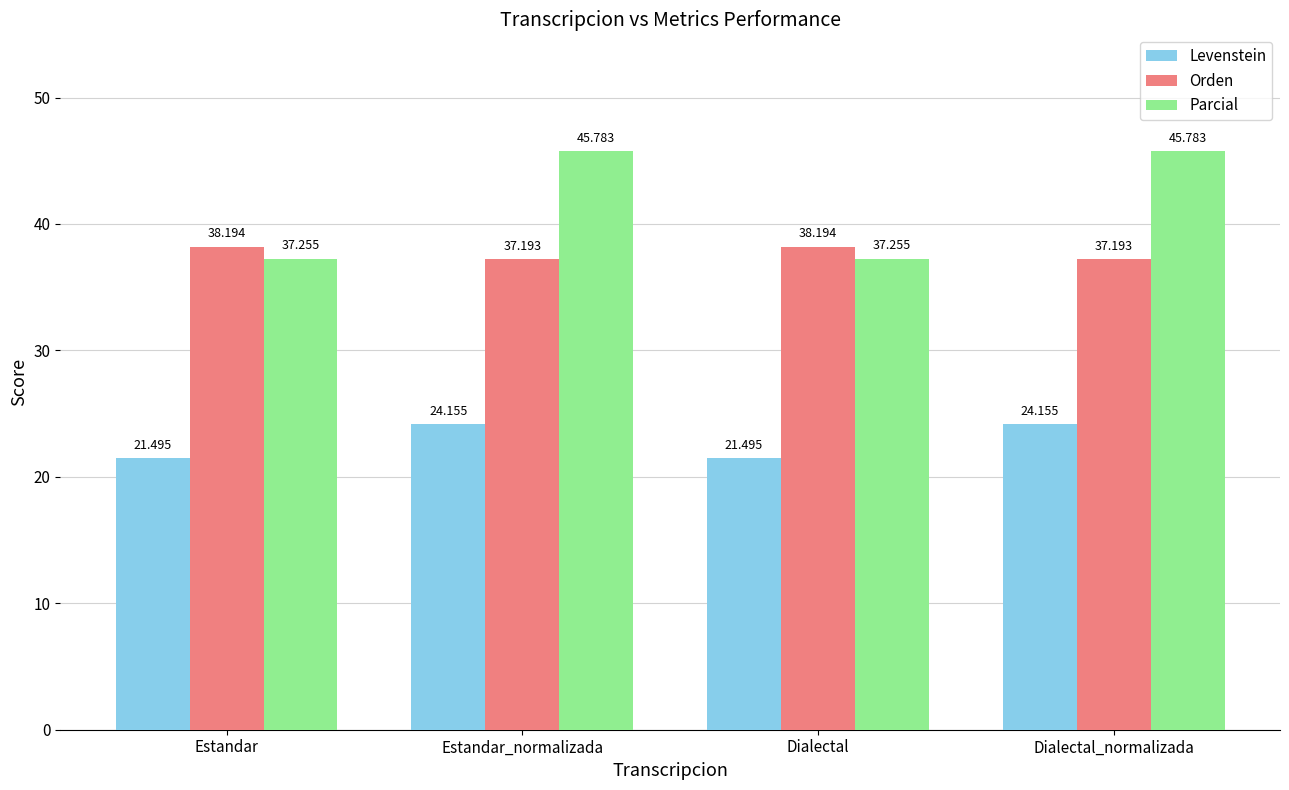

Between Estandar and Dialectal_normalizada, which series saw the biggest shift?

Parcial